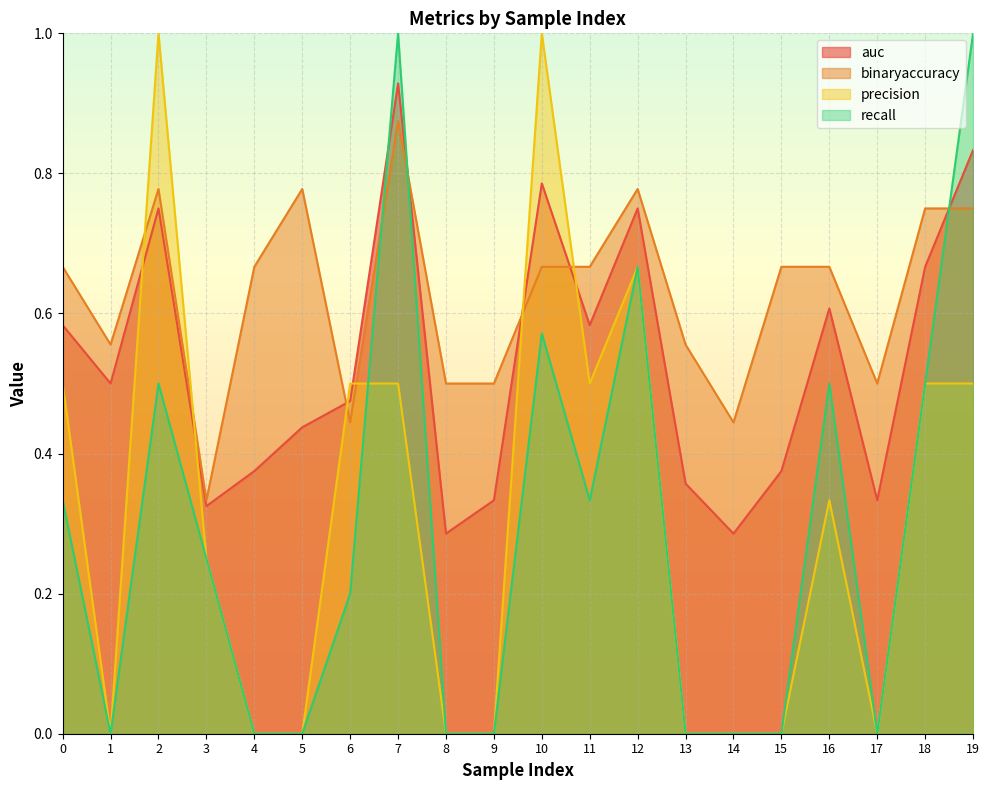

What is the spread (max minus min) of values at 19?

0.5